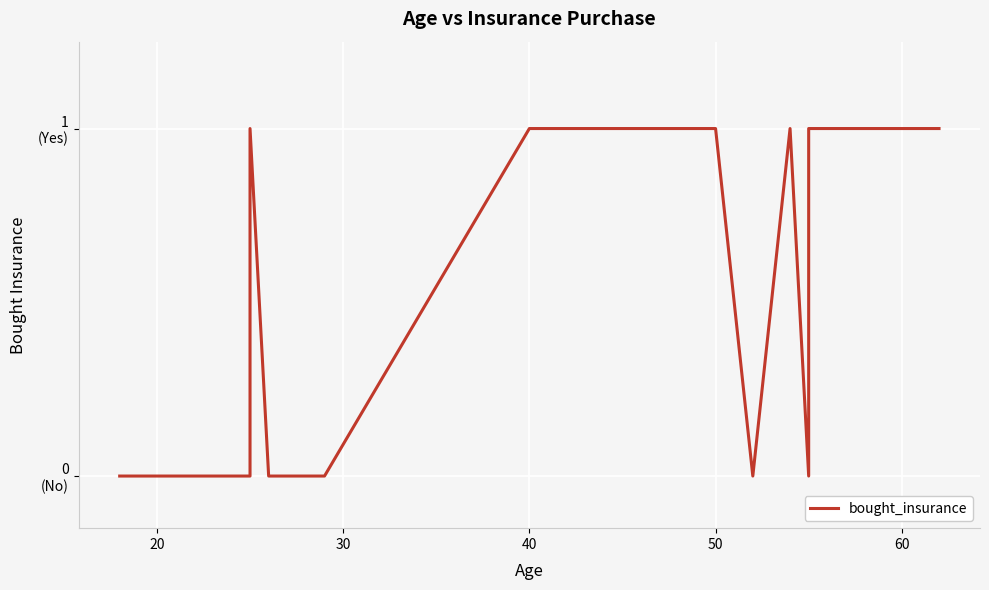

How many data points are less than 1?

13